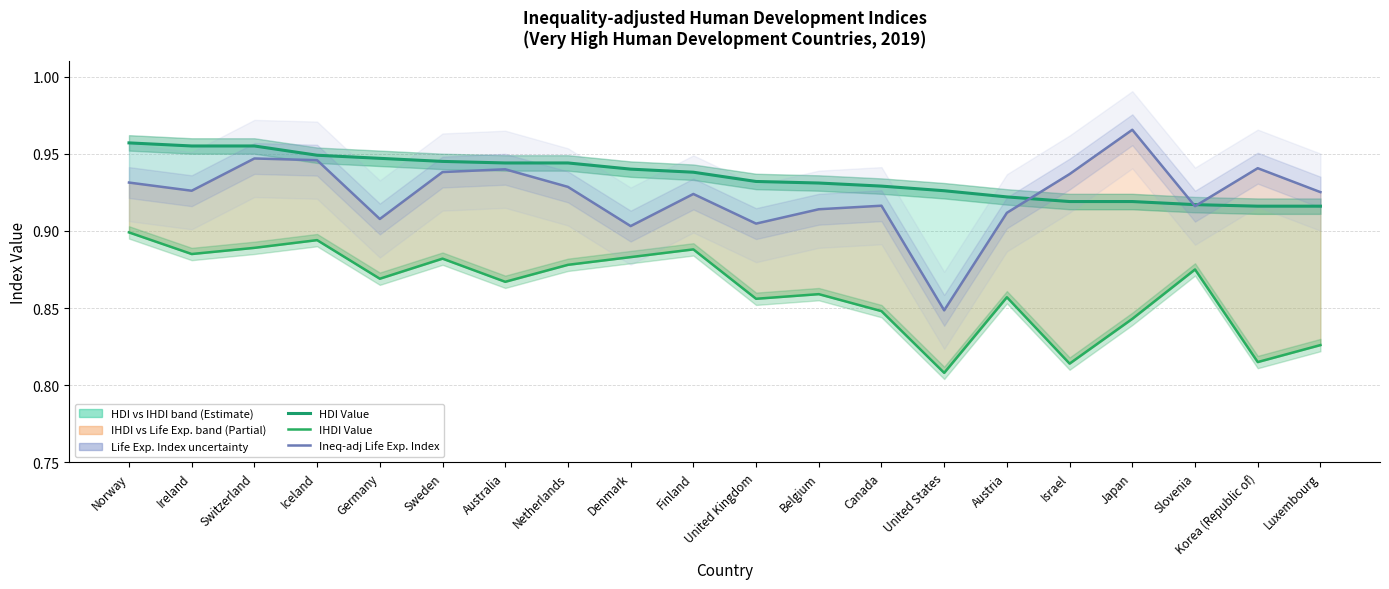

At which label is HDI Value closest to 0?

Korea (Republic of)